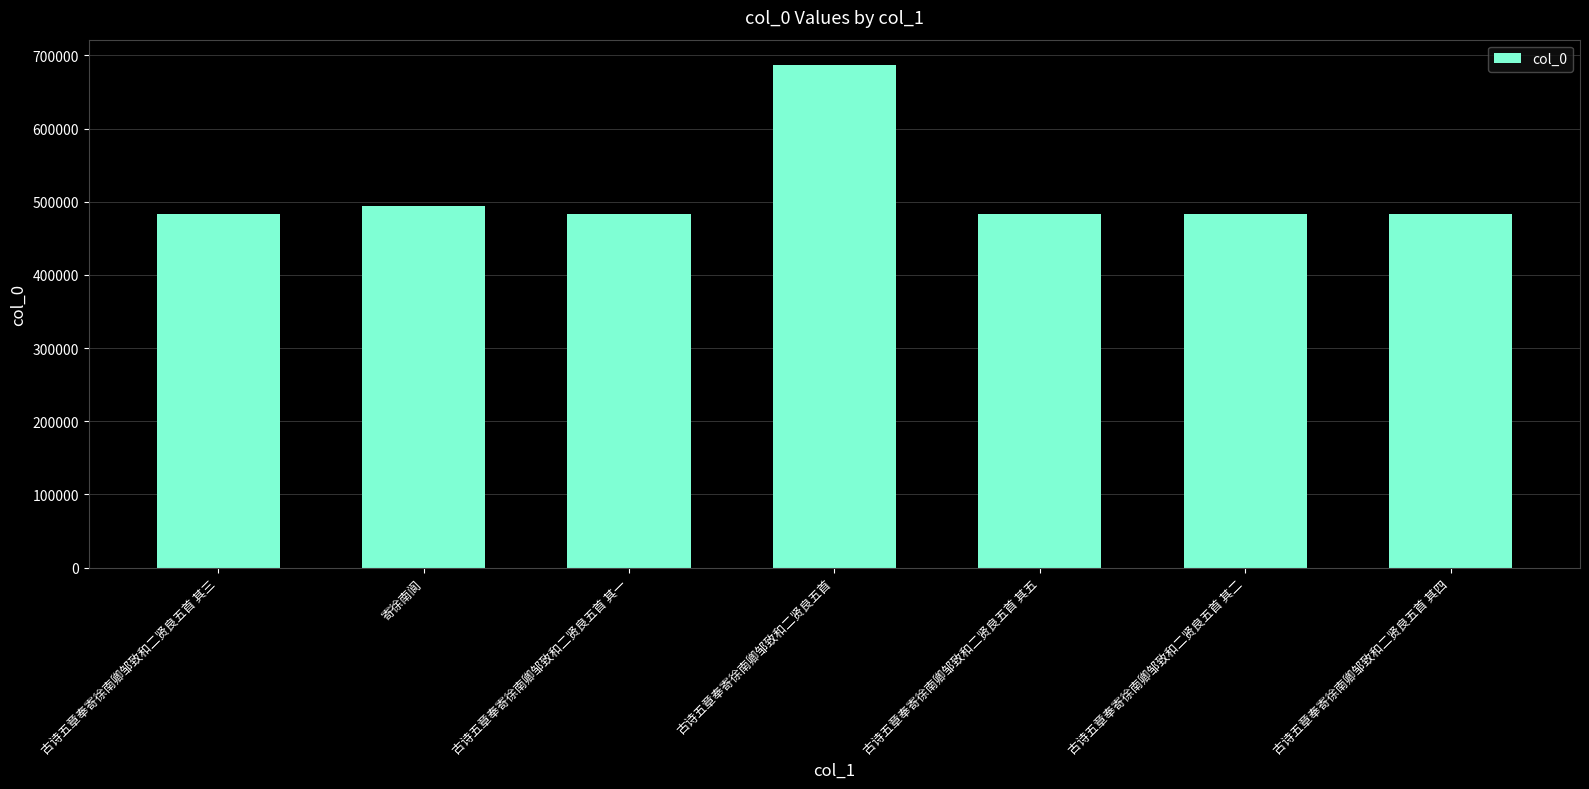

How many data points are less than 483840?

3